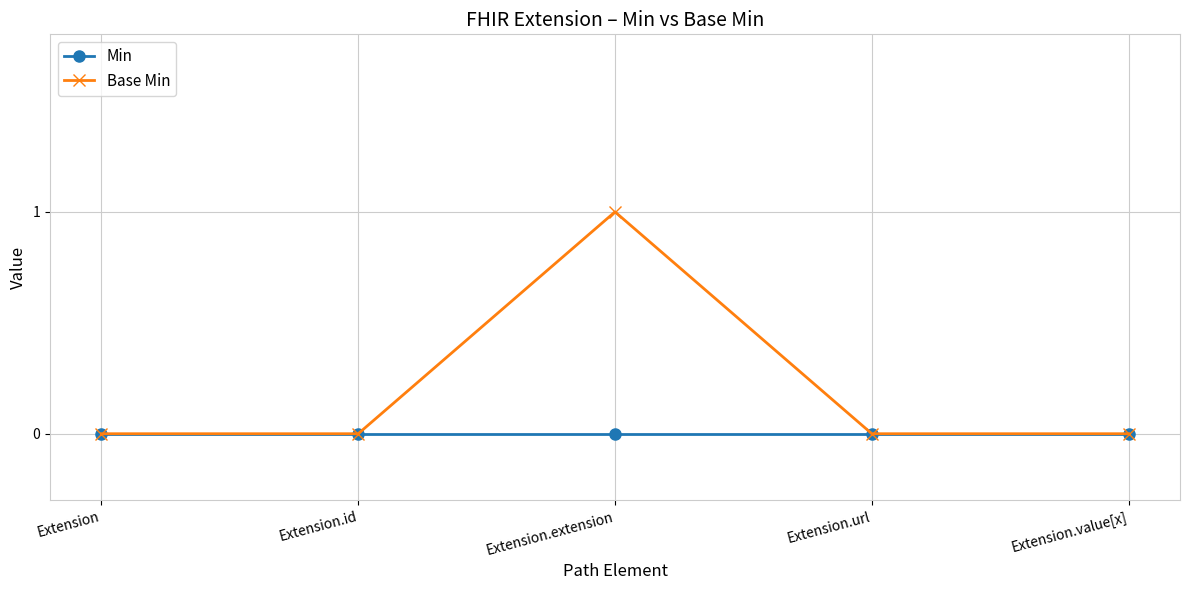

What is the label of the 1st point from the left?

Extension